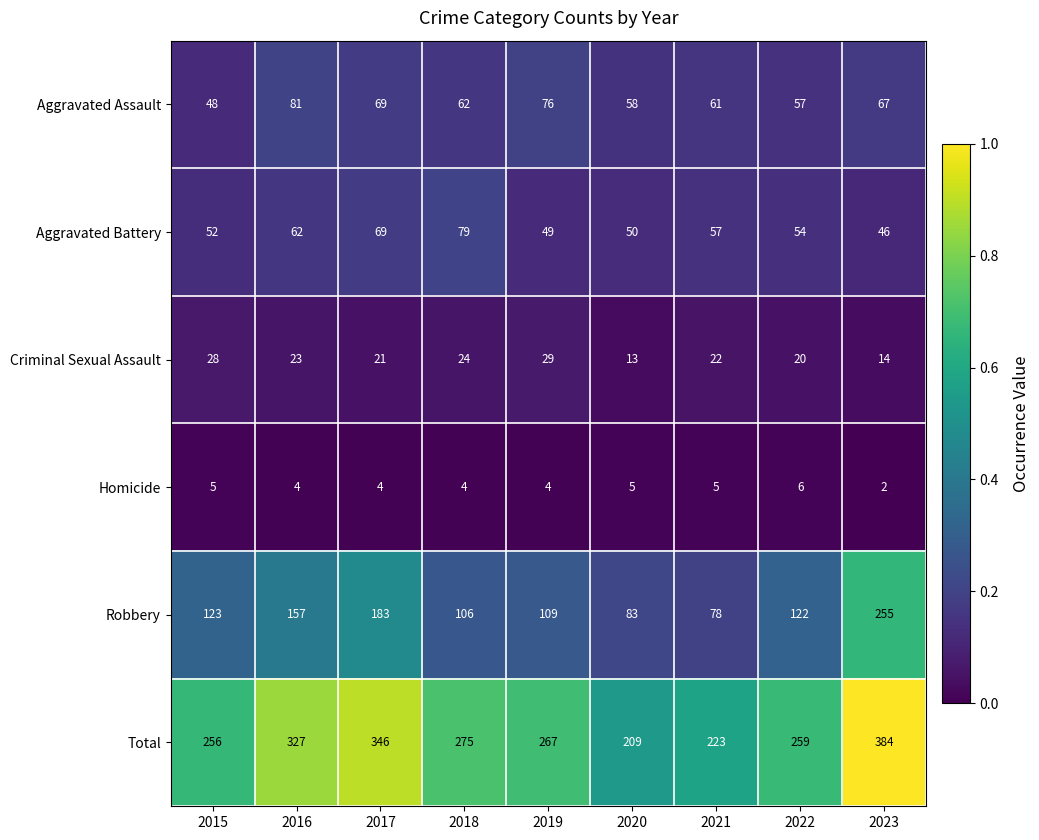

Is it true that Homicide equals 7 at 2019?

False